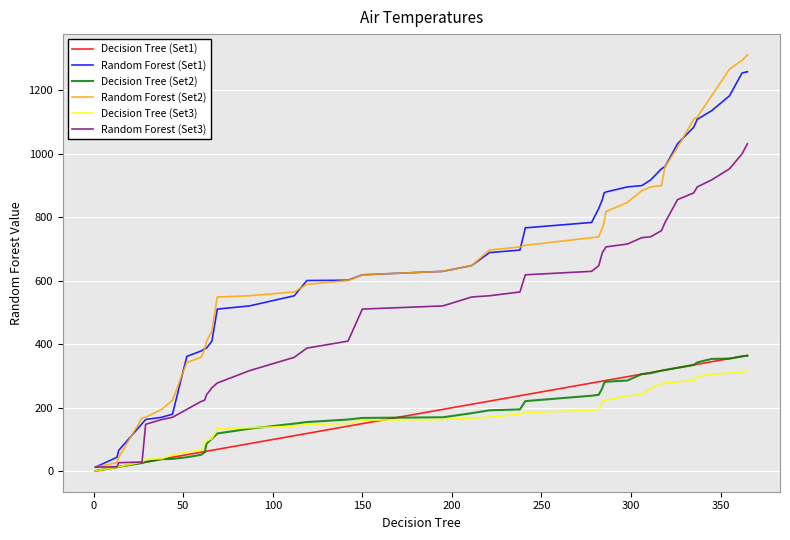

Which series has the largest range (max minus min)?

Random Forest (Set2)